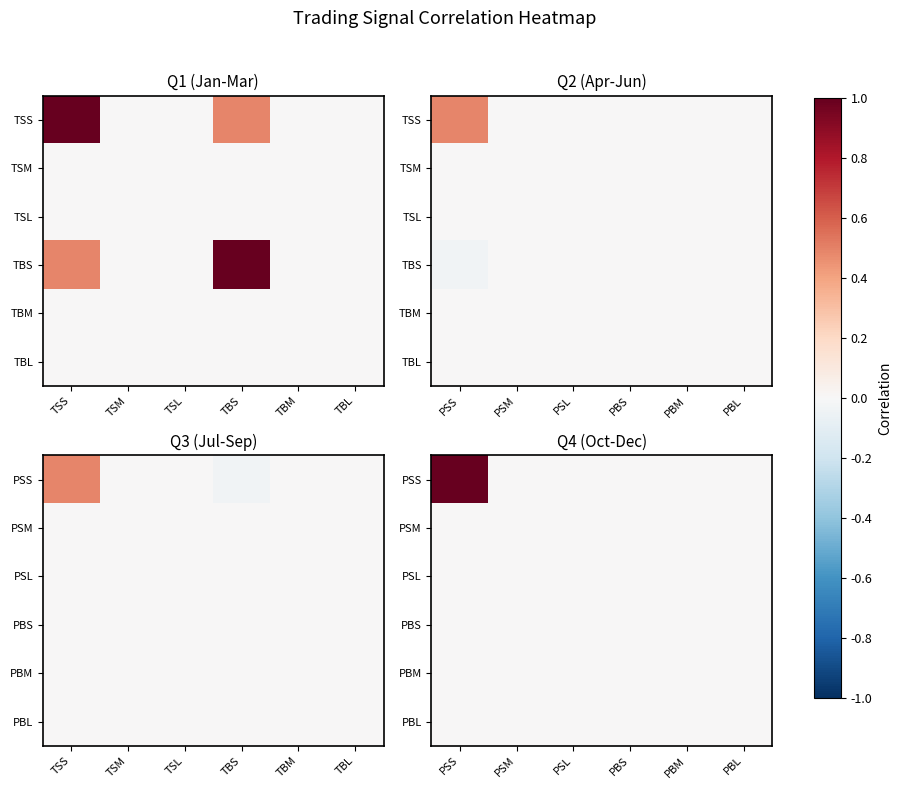

What is the maximum value shown in the chart?

1